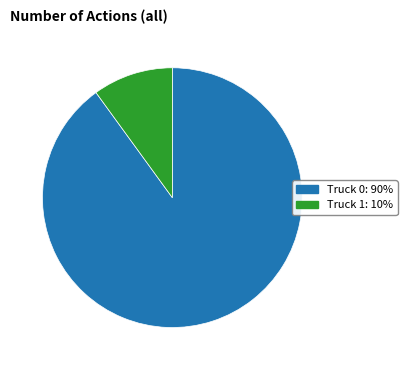

Do Truck 1 and Truck 0 together represent more than half of the pie?

Yes